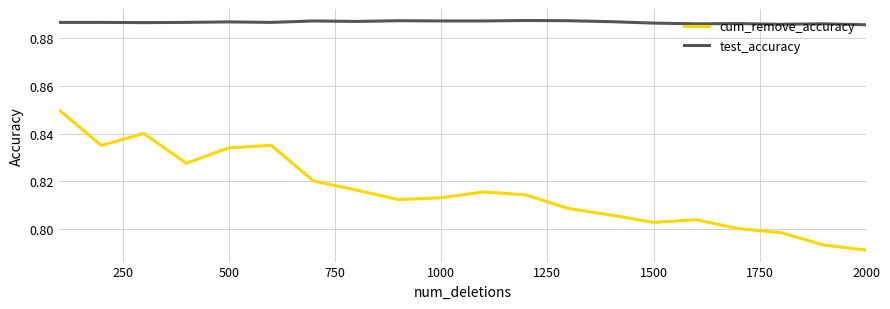

Rank the series by their maximum value, from highest to lowest.

test_accuracy, cum_remove_accuracy